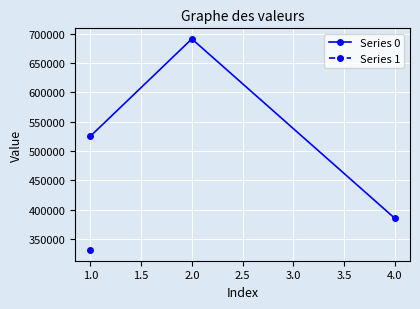

Rank the categories by Series 0 value from lowest to highest.

4.0, 1.0, 2.0